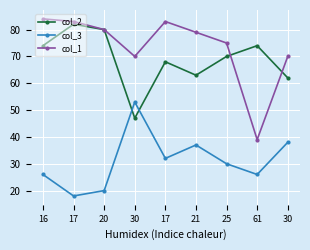

What is the total value across all series at 61?

139